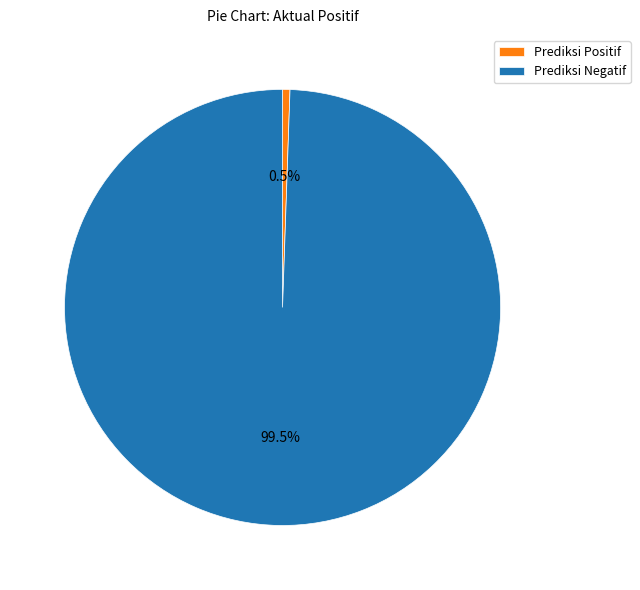

Between Prediksi Positif and Prediksi Negatif, which is larger?

Prediksi Negatif